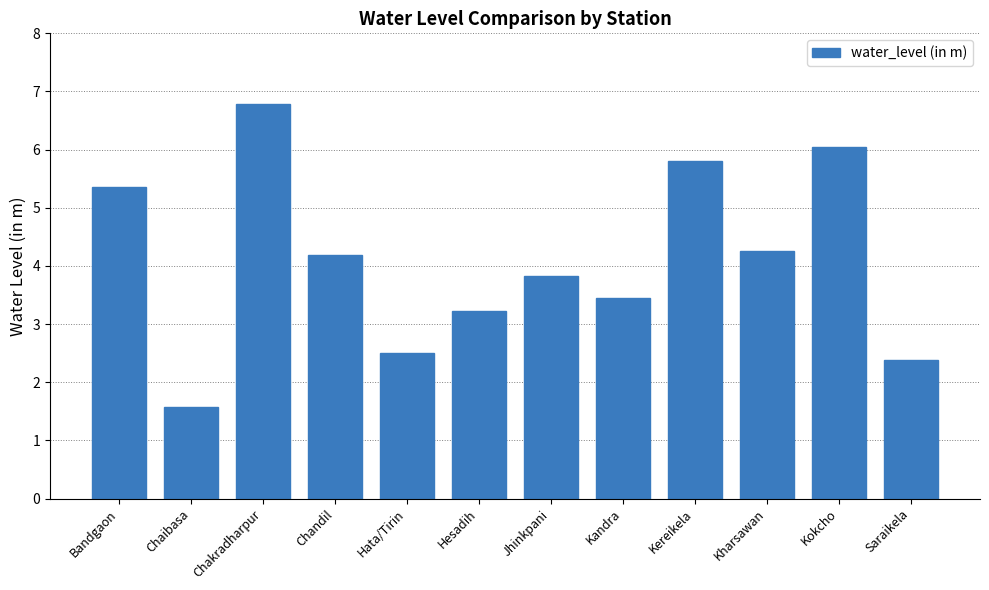

True or false: the data shows 4.3 at Kharsawan.

True